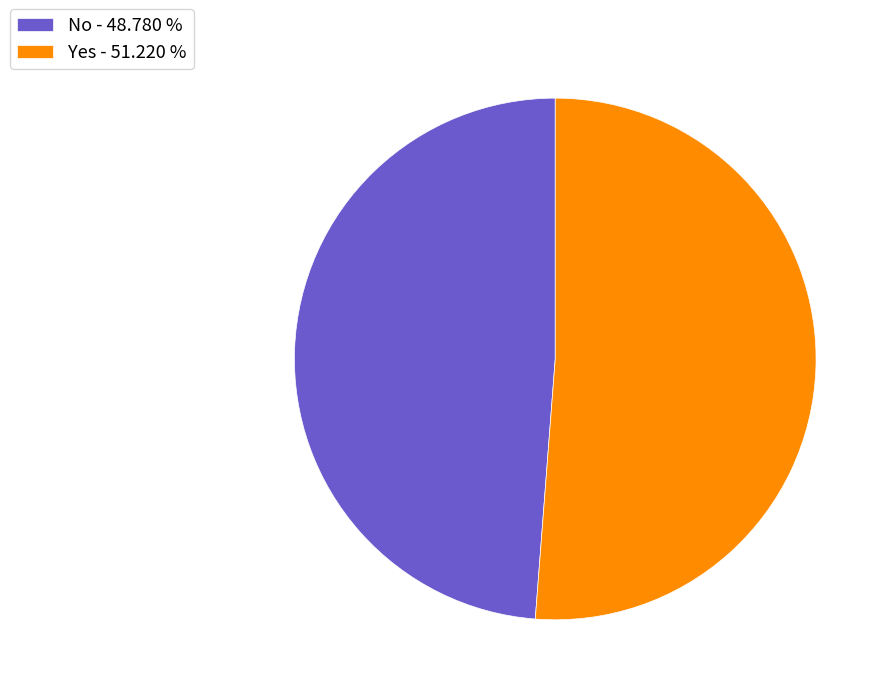

Which slice is the largest?

Yes